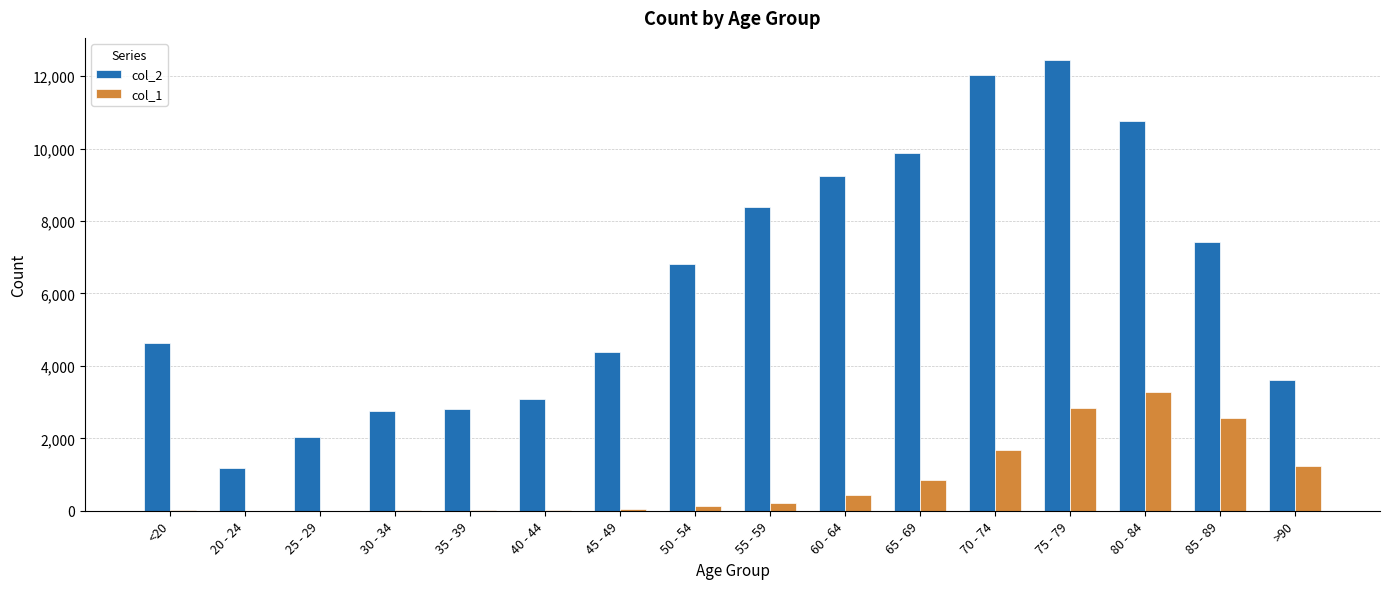

Which series has the largest total across all categories?

col_2